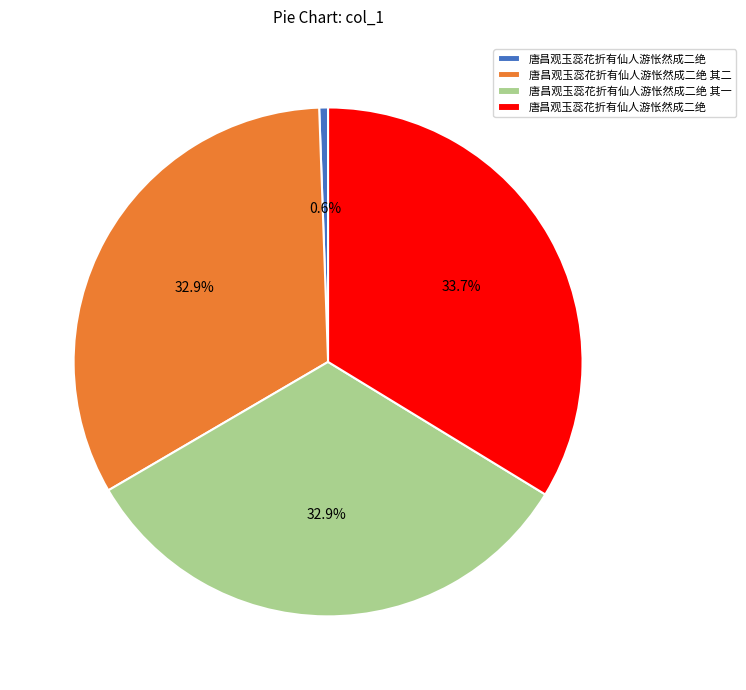

Is there a majority slice in this chart?

No